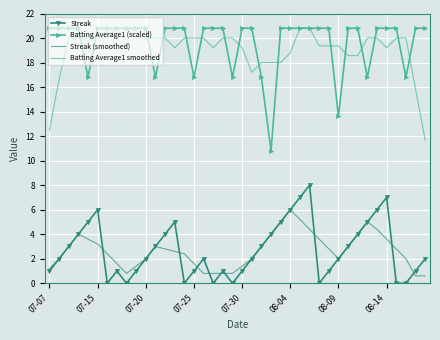

True or false: Batting Average1 (scaled) and Streak (smoothed) cross at least once.

False